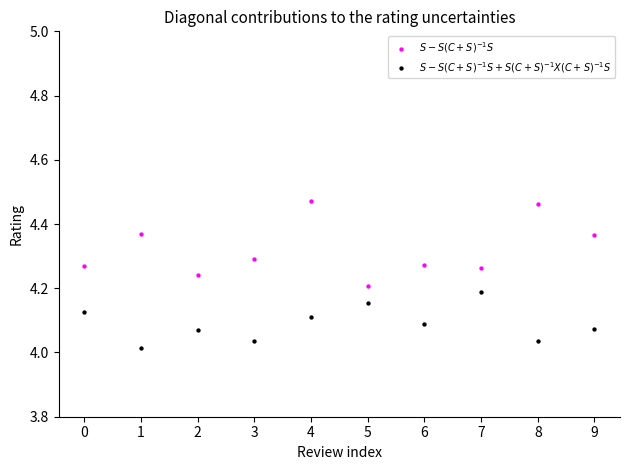

Across all data points, what is the range of Y values (max minus min)?

0.5